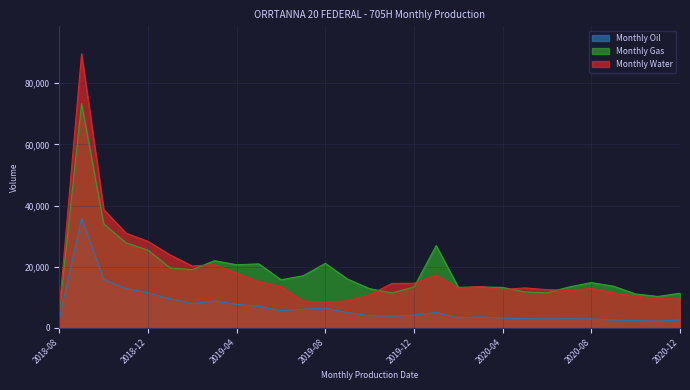

What is the difference between the highest and lowest values at 2020-01?

21868